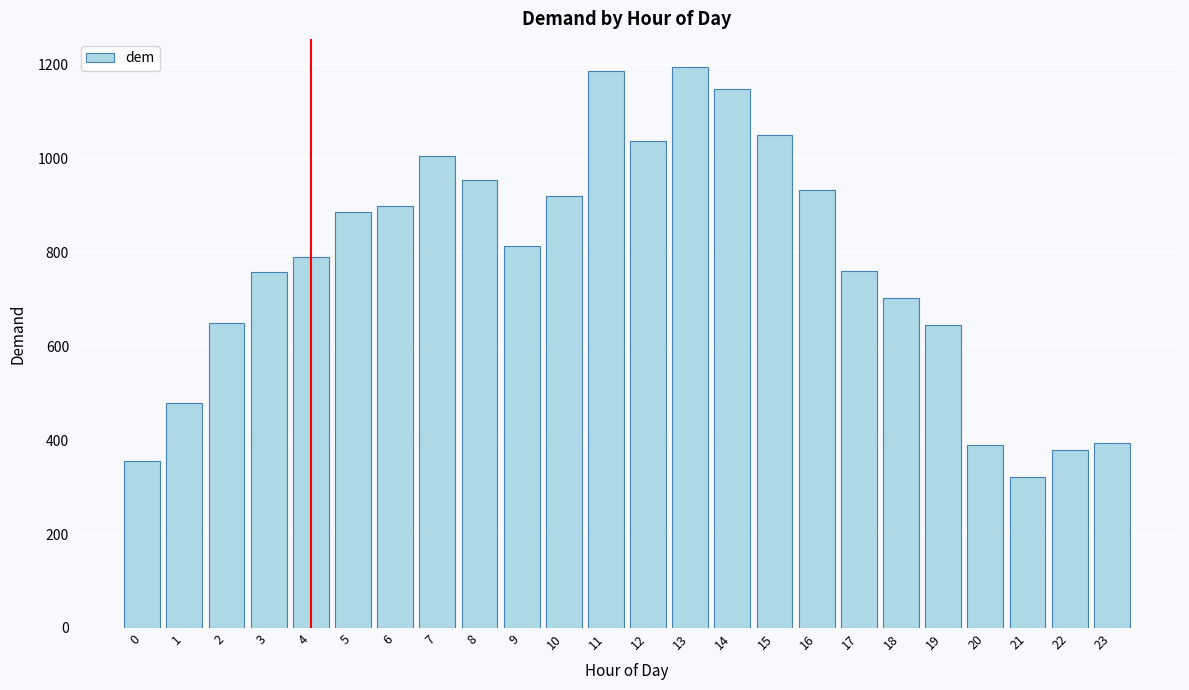

What is the difference between the maximum and minimum values?

873